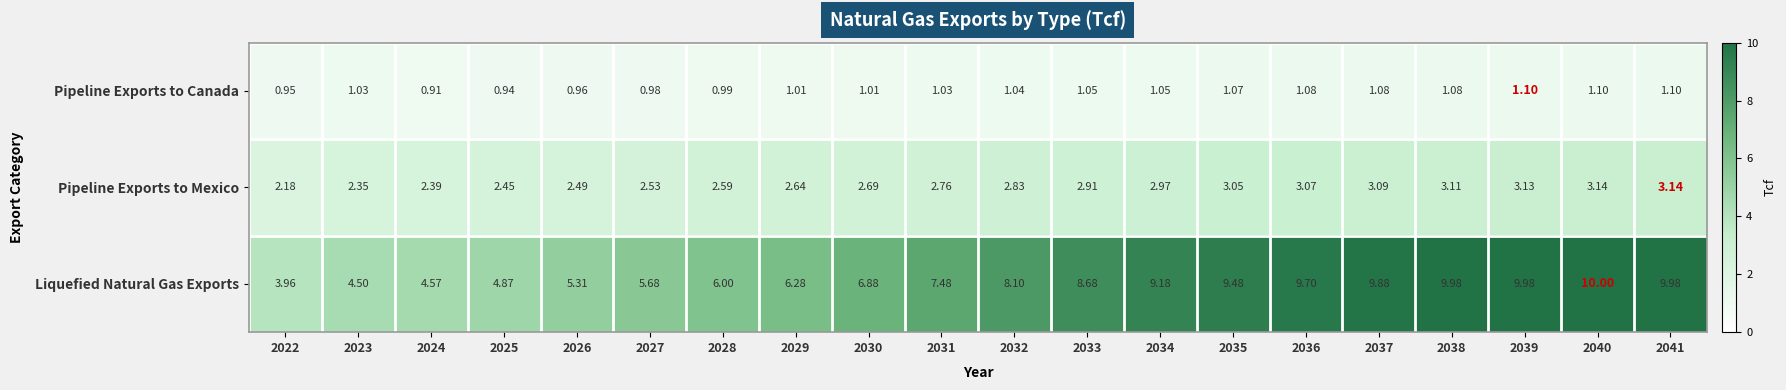

Rank the series at 2036 from lowest to highest value.

Pipeline Exports to Canada, Pipeline Exports to Mexico, Liquefied Natural Gas Exports